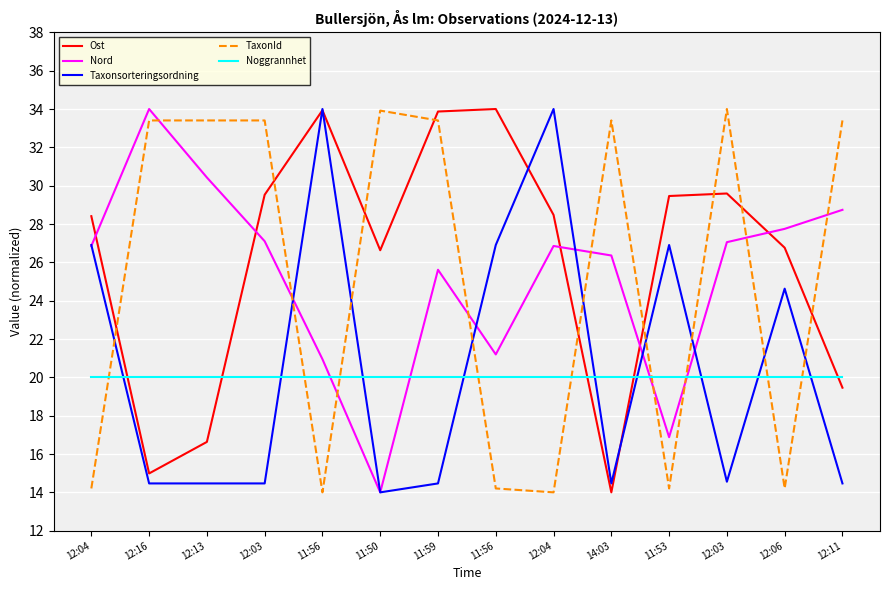

At 12:13, list the series in order from largest to smallest.

TaxonId, Nord, Noggrannhet, Ost, Taxonsorteringsordning